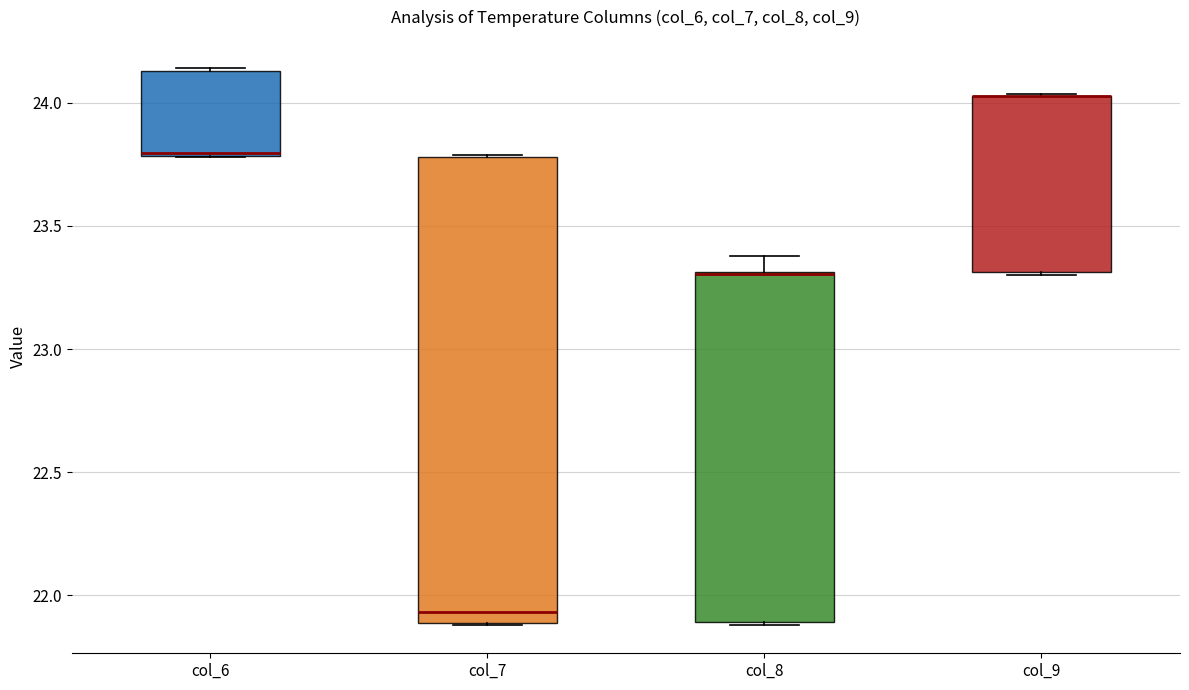

Comparing the boxes themselves (not the whiskers), which one is the tallest?

col_7